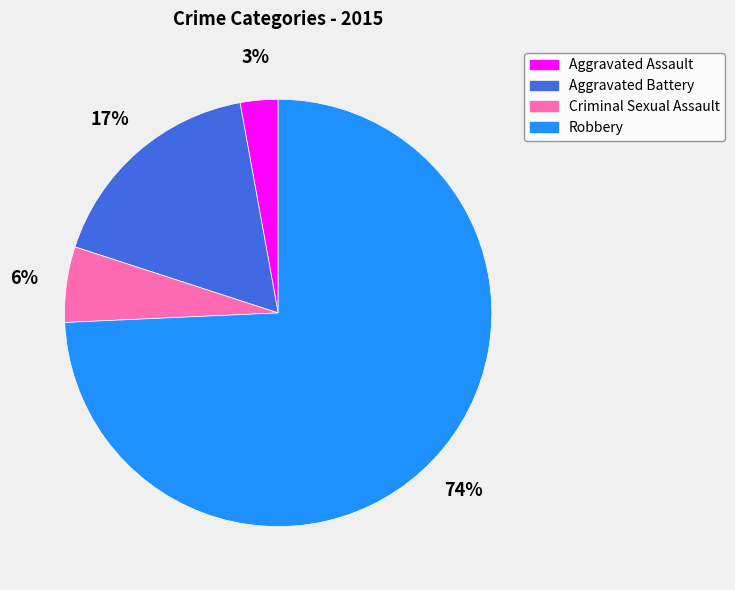

Is it true that Criminal Sexual Assault is 6% of the pie?

True